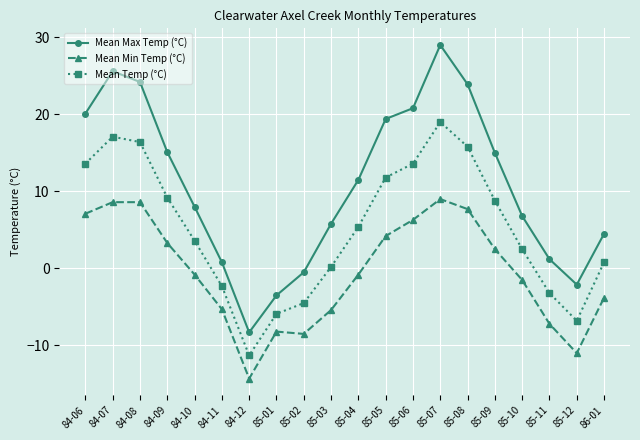

Count the number of data series in this chart.

3